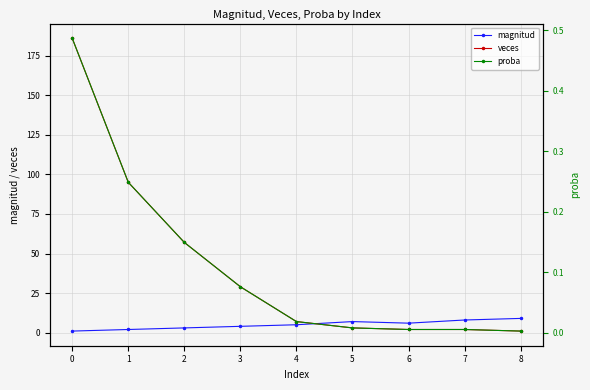

The value of magnitud at 4 is 2.2. True or false?

False